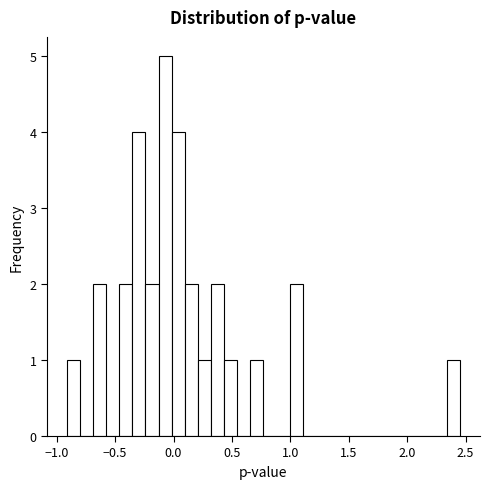

Read against the x-axis, roughly where is the centre of the tallest bar?

-0.05